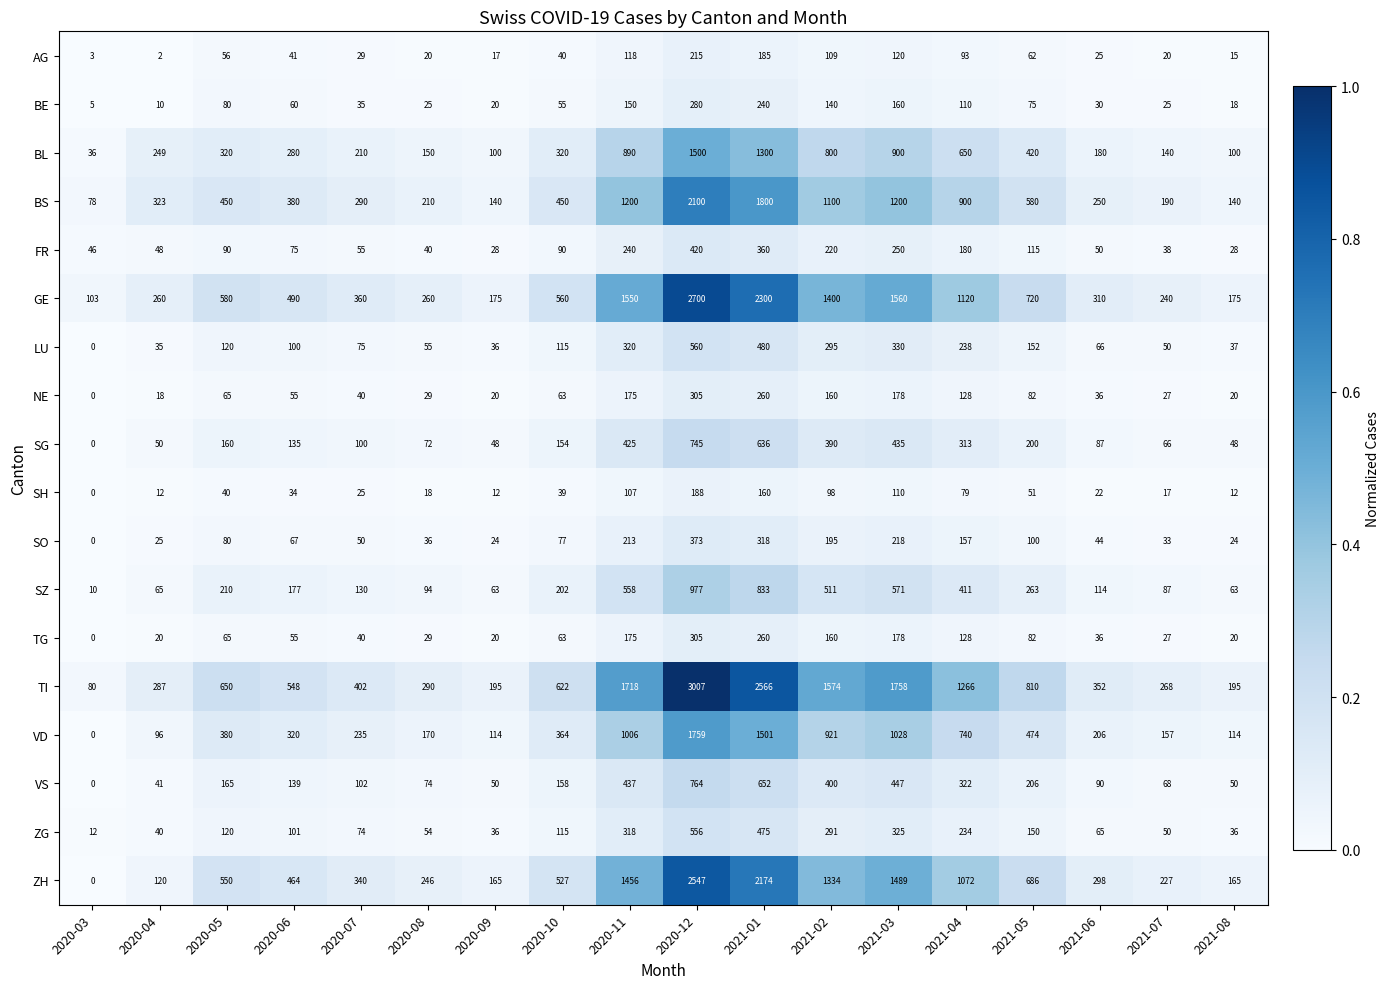

Which series has the largest range (max minus min)?

TI